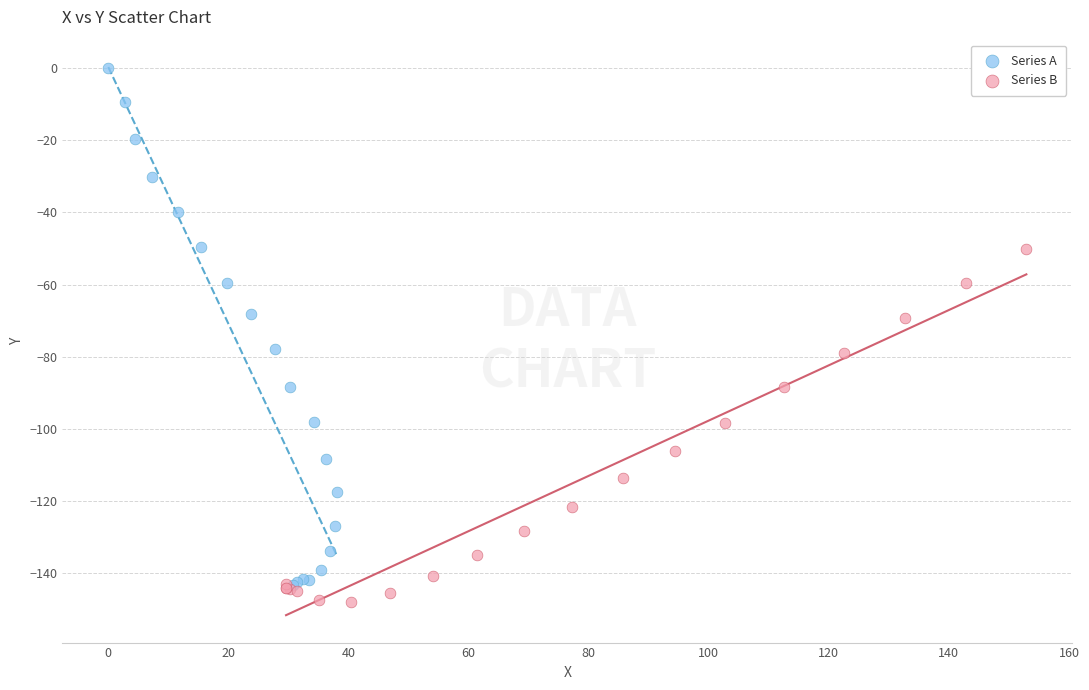

Which series has the widest spread of Y values?

Series A